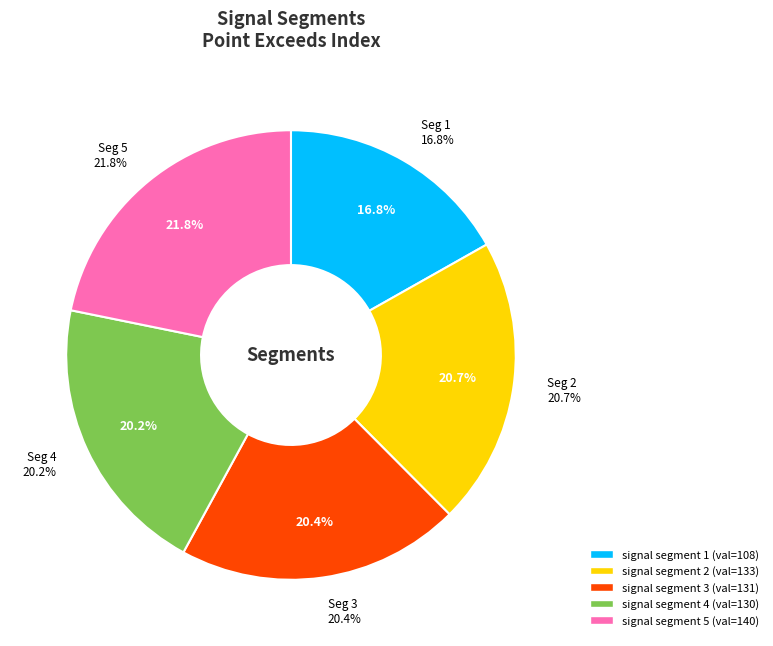

Is it true that signal segment 4 is 20% of the pie?

True